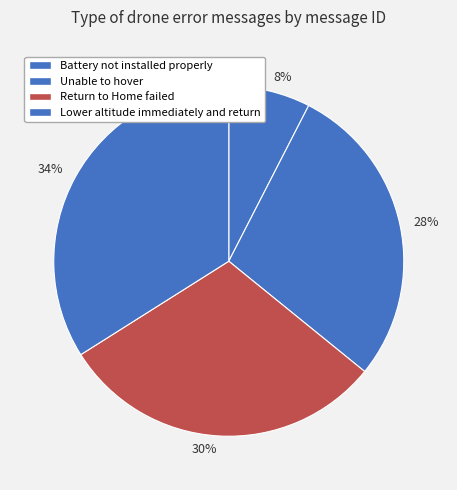

Which slice is the largest?

Lower altitude immediately and return